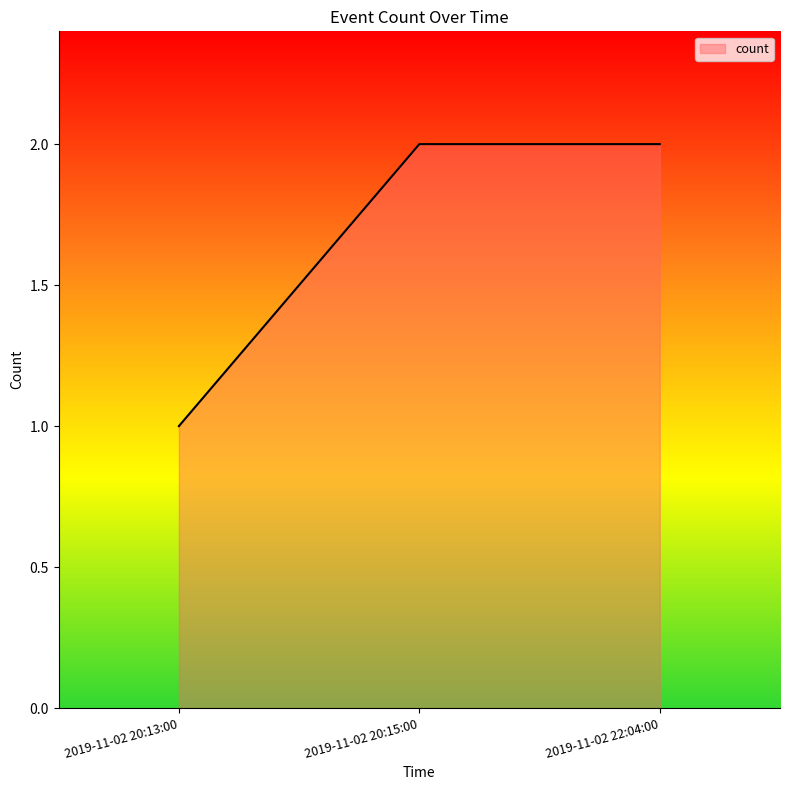

Reading left to right, extract all data points from this chart.

2019-11-02 20:13:00=1	2019-11-02 20:15:00=2	2019-11-02 22:04:00=2